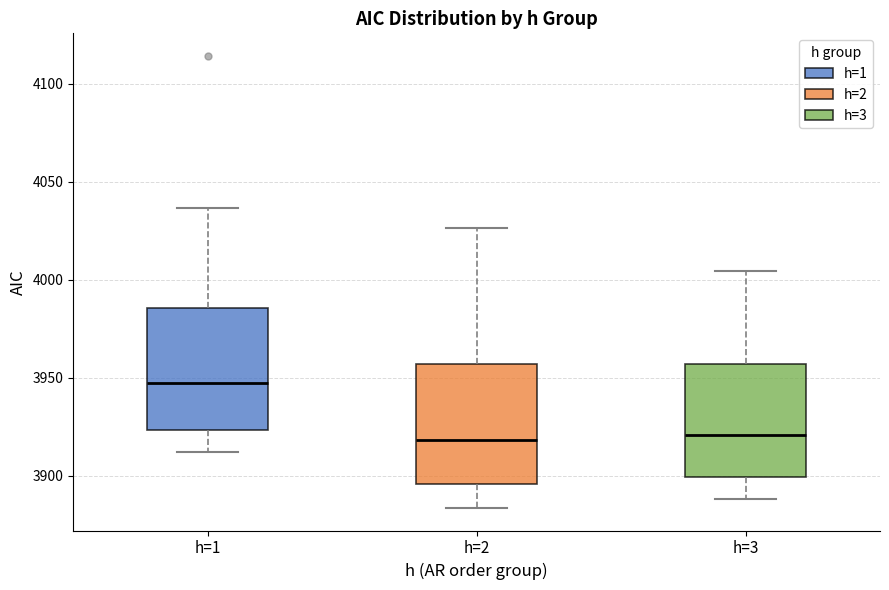

Where does the median line of the box for h=1 sit on the y-axis? The values are not printed on the chart, so give them approximately, as read against the axis.

3950